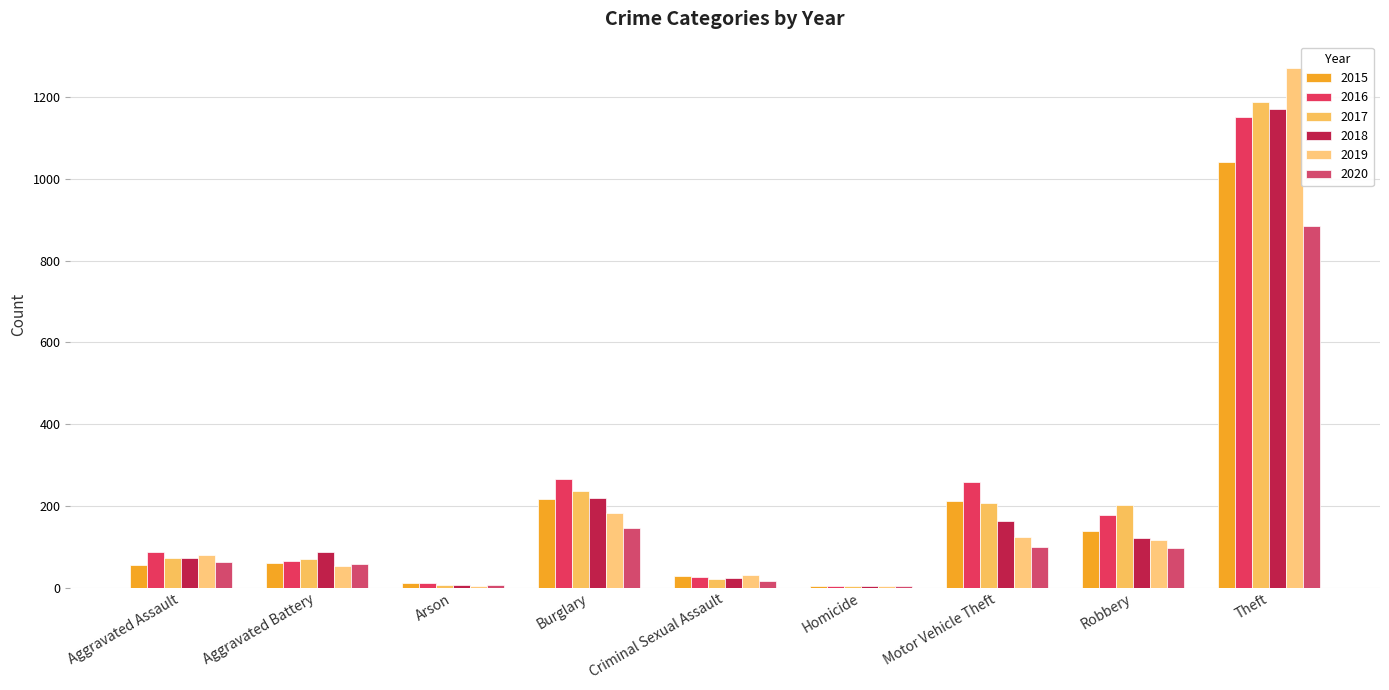

The value of 2019 at Theft is 1272. True or false?

True